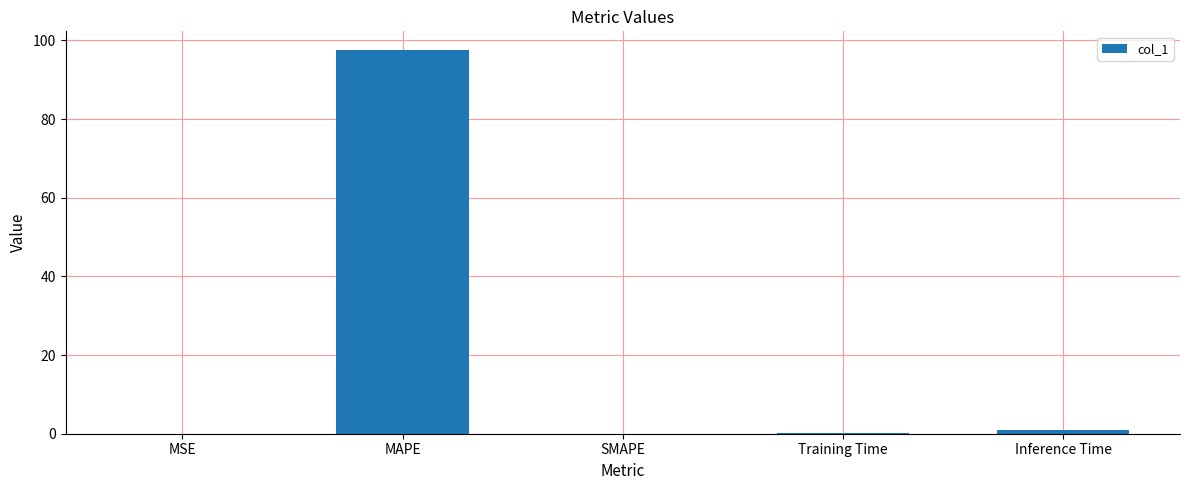

At which category does the chart reach its peak across all series?

MAPE